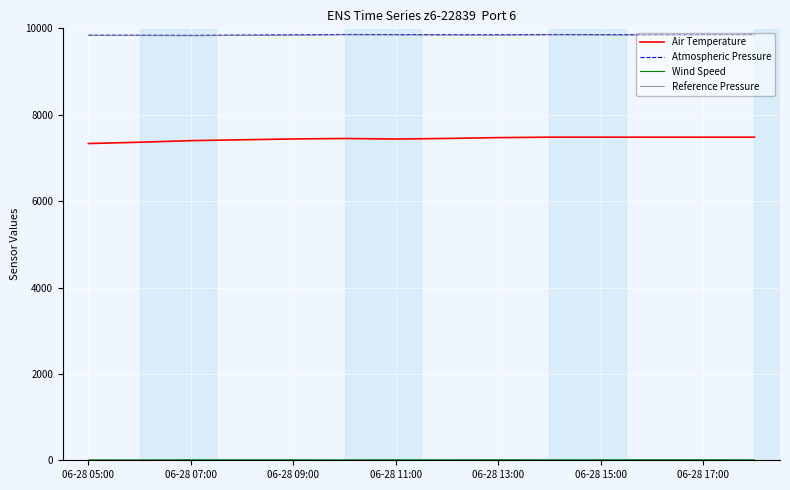

True or false: Air Temperature and Atmospheric Pressure intersect in this chart.

False